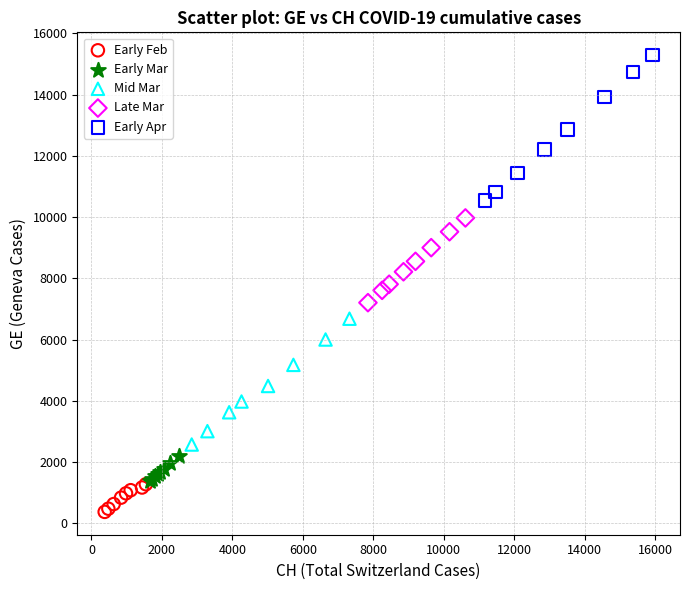

Which series reaches the maximum Y coordinate?

Early Apr